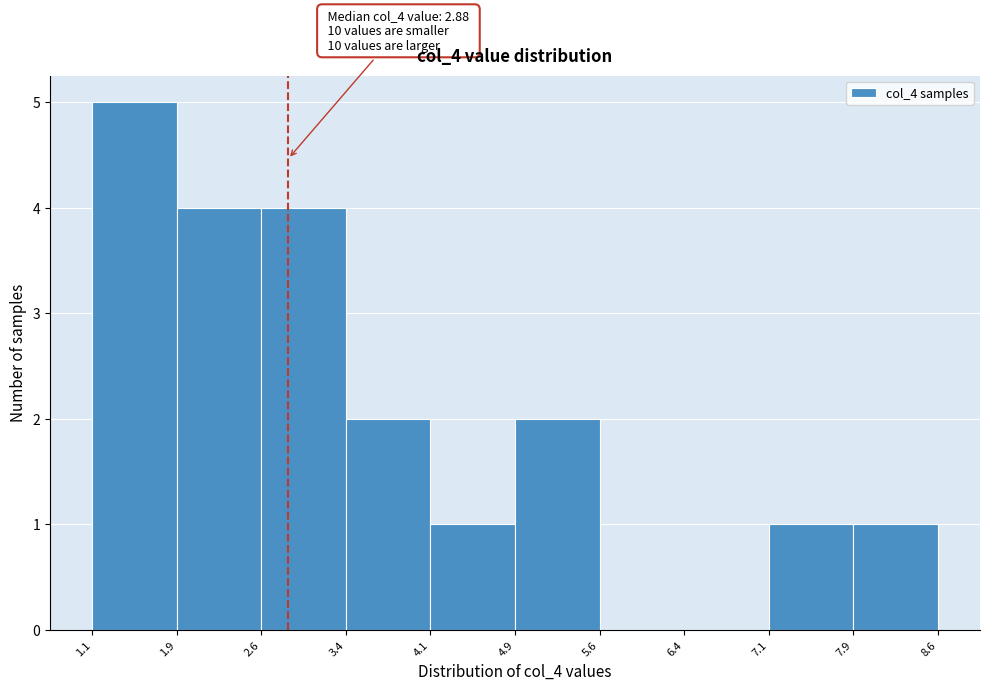

Which range on the x-axis has the tallest bar?

1.1 to 1.9